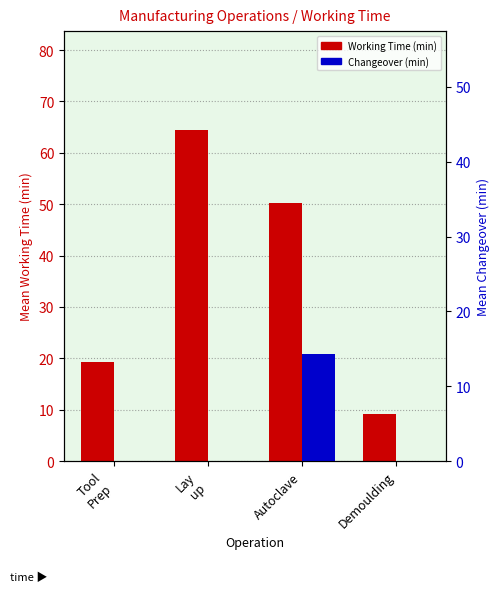

What is the average value of the Working Time (min) series?

35.8